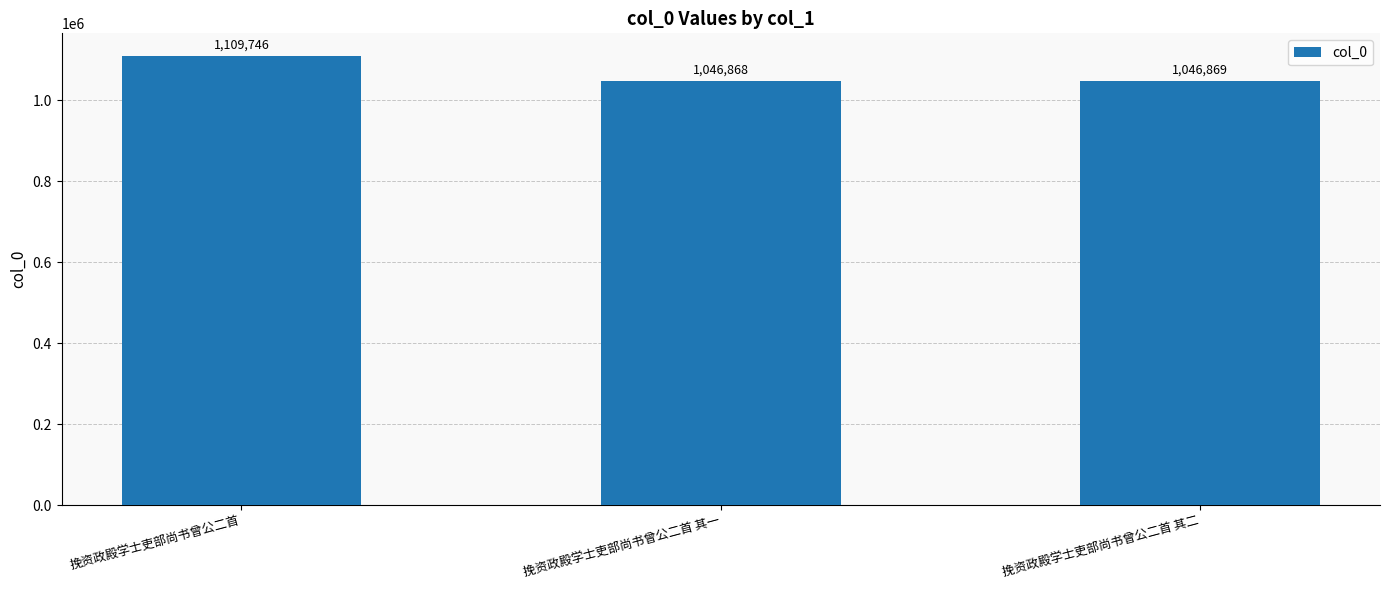

What value does the data have at 挽资政殿学士吏部尚书曾公二首, to the nearest 100?

1109700